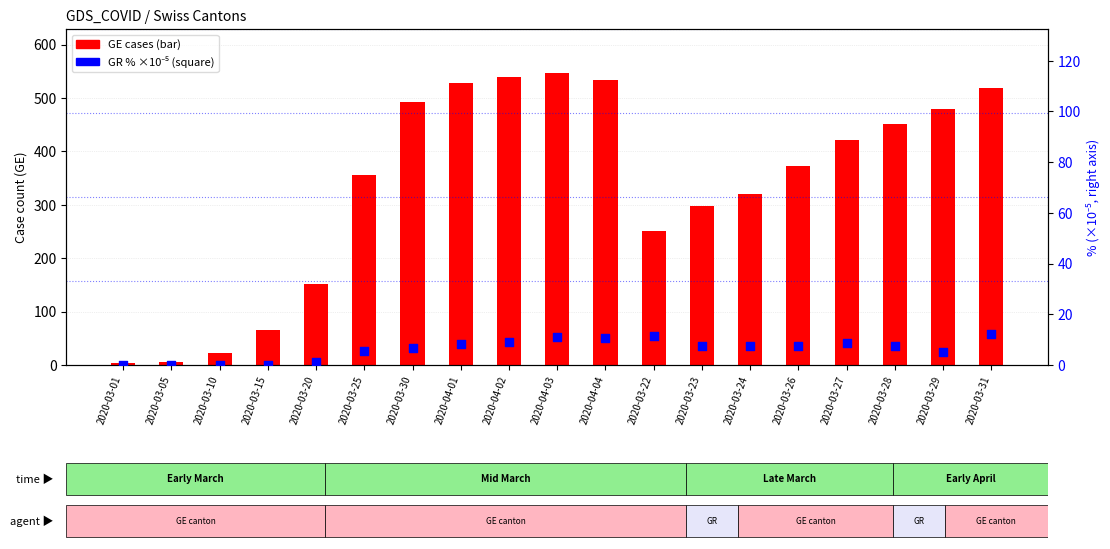

Which series has the largest total across all categories?

GE cases